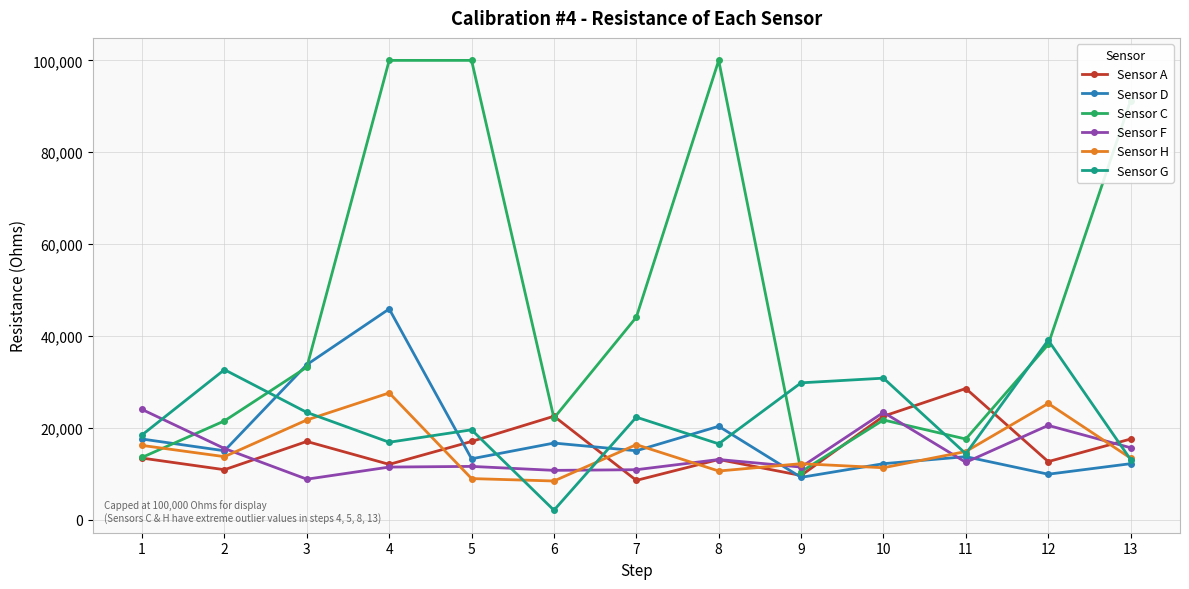

Read the Sensor D value at 7.

15005.3